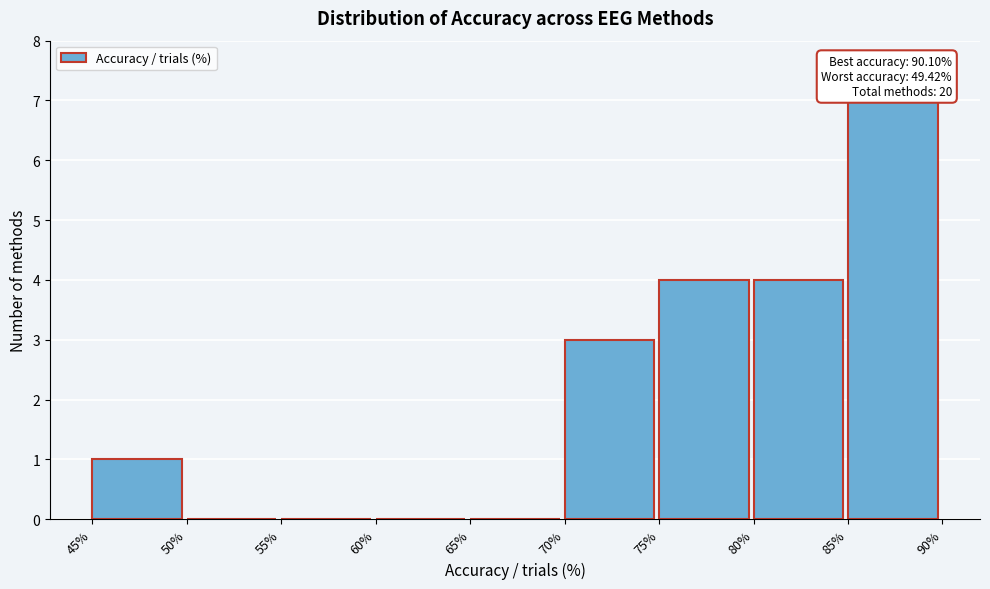

Reading left to right, extract all data points from this chart.

45%=1	50%=0	55%=0	60%=0	65%=0	70%=3	75%=4	80%=4	85%=7